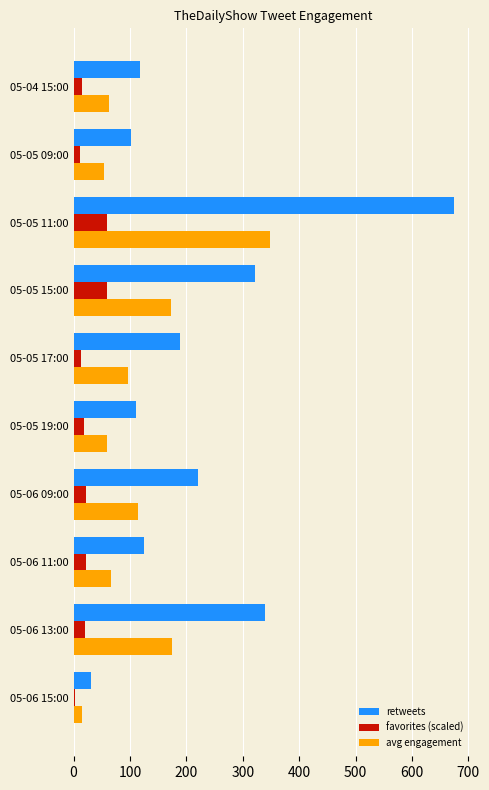

How many distinct data groups are displayed?

3